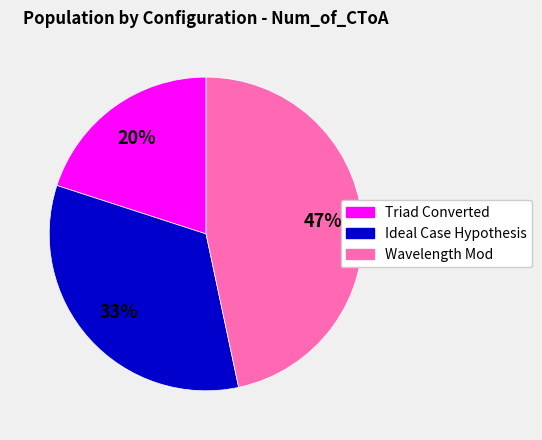

Which category has the smallest portion of the pie?

Triad Converted